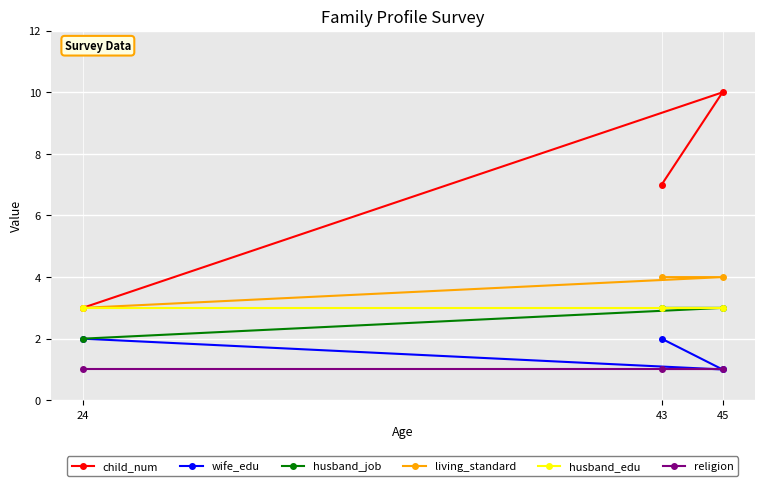

List the series in order of their peak value, lowest first.

religion, wife_edu, husband_job, husband_edu, living_standard, child_num